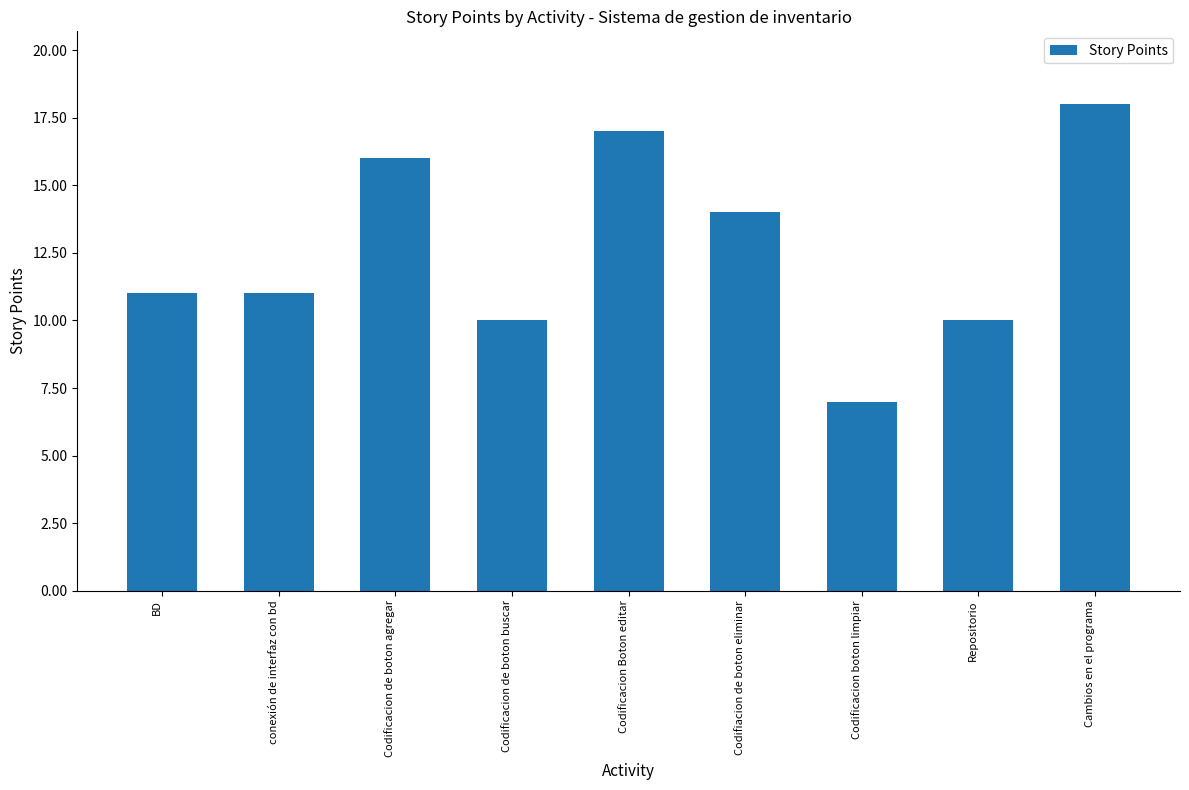

How many bars are there in total?

9